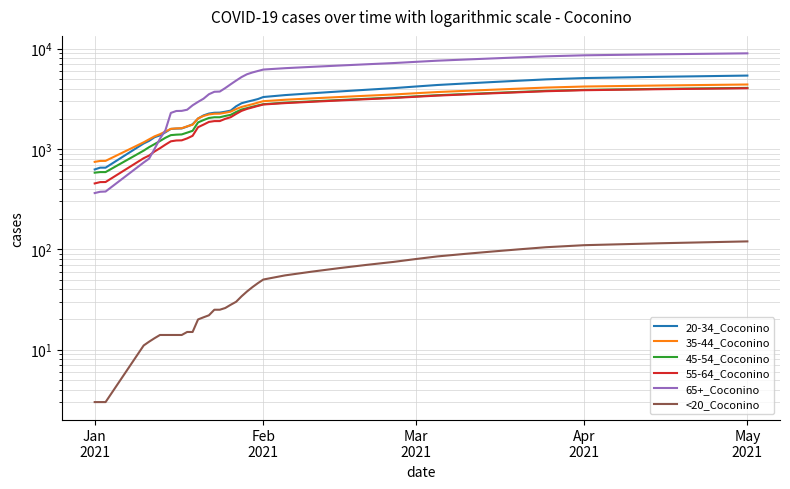

Reading left to right, transcribe all the data shown in this chart.

20-34_Coconino: 626	652	652	1136	1206	1311	1368	1468	1587	1599	1605	1676	1766	2015	2163	2258	2301	2307	2356	2417	2667	2862	2960	3050	3150	3300	3450	3600	3750	3900	4050	4200	4350	4500	4650	4800	4950	5100	5250	5400
35-44_Coconino: 745	761	762	1167	1250	1338	1406	1494	1589	1605	1613	1684	1747	2019	2136	2214	2249	2252	2302	2358	2504	2627	2712	2800	2900	3000	3100	3200	3300	3400	3500	3600	3700	3800	3900	4000	4100	4200	4300	4400
45-54_Coconino: 581	589	589	964	1044	1119	1202	1295	1376	1391	1399	1457	1520	1842	1944	2040	2074	2074	2137	2192	2340	2476	2555	2640	2720	2800	2900	2990	3080	3170	3260	3350	3440	3530	3620	3710	3800	3890	3980	4070
55-64_Coconino: 454	468	469	810	861	945	1019	1106	1194	1217	1221	1277	1355	1650	1751	1864	1899	1900	2000	2077	2240	2401	2512	2600	2690	2780	2870	2960	3050	3140	3230	3320	3410	3500	3590	3680	3770	3860	3950	4040
65+_Coconino: 364	375	377	734	802	1003	1267	1539	2291	2395	2402	2466	2728	2952	3174	3519	3723	3742	4053	4422	4813	5220	5568	5800	6000	6200	6400	6600	6800	7000	7200	7400	7600	7800	8000	8200	8400	8600	8800	9000
<20_Coconino: 3	3	3	11	12	13	14	14	14	14	14	15	15	20	21	22	25	25	26	28	30	34	38	42	46	50	55	60	65	70	75	80	85	90	95	100	105	110	115	120